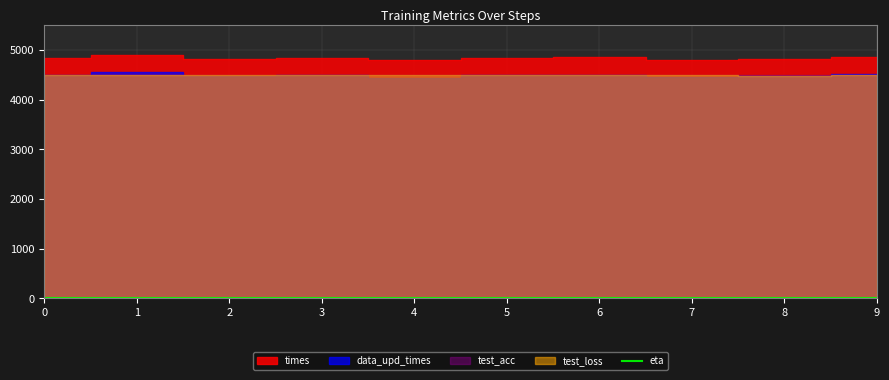

The data_upd_times series shows 3041.9 at 4. True or false?

False